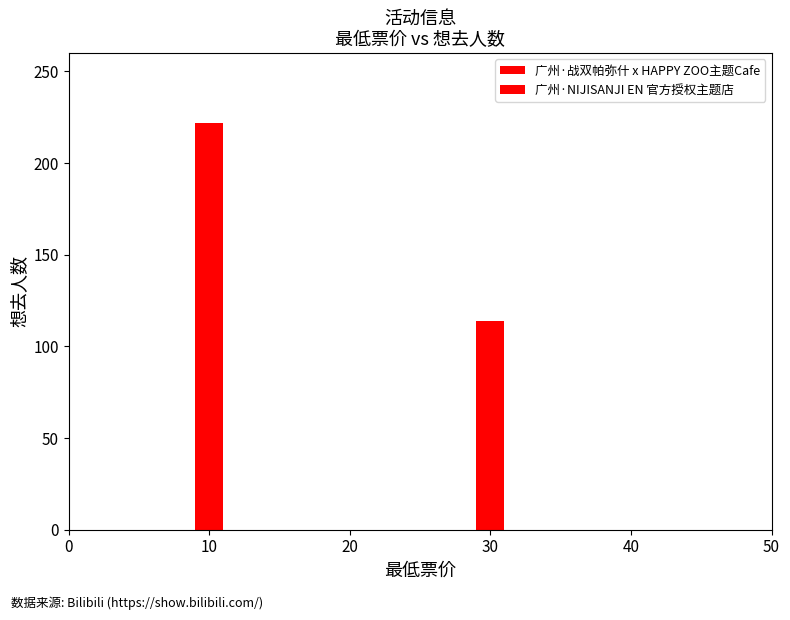

What is the average value?

168